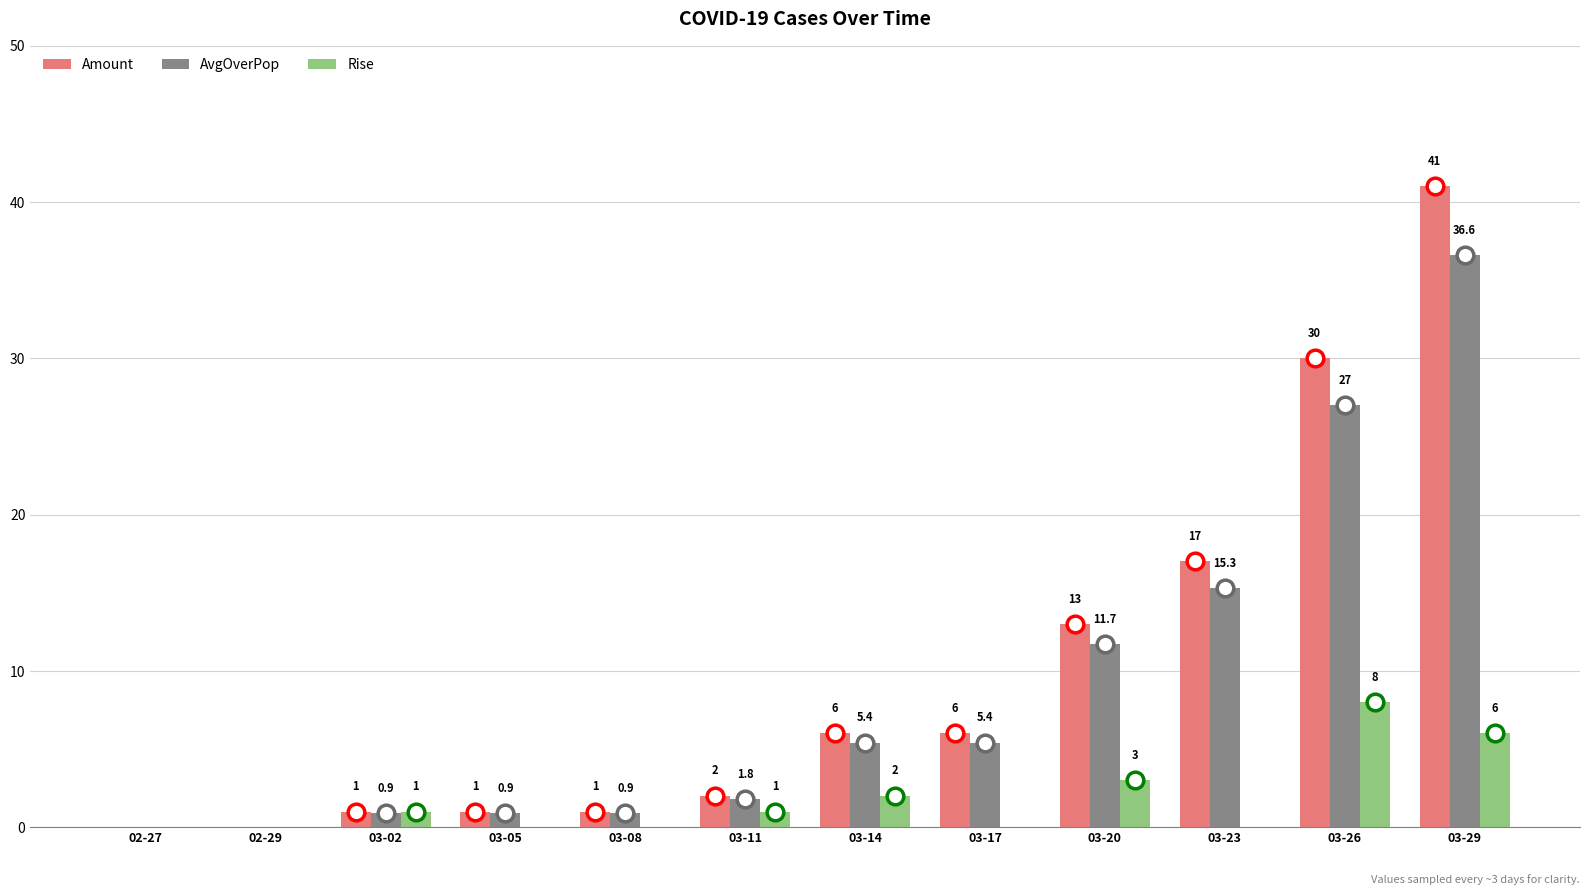

How many groups of bars are there?

12